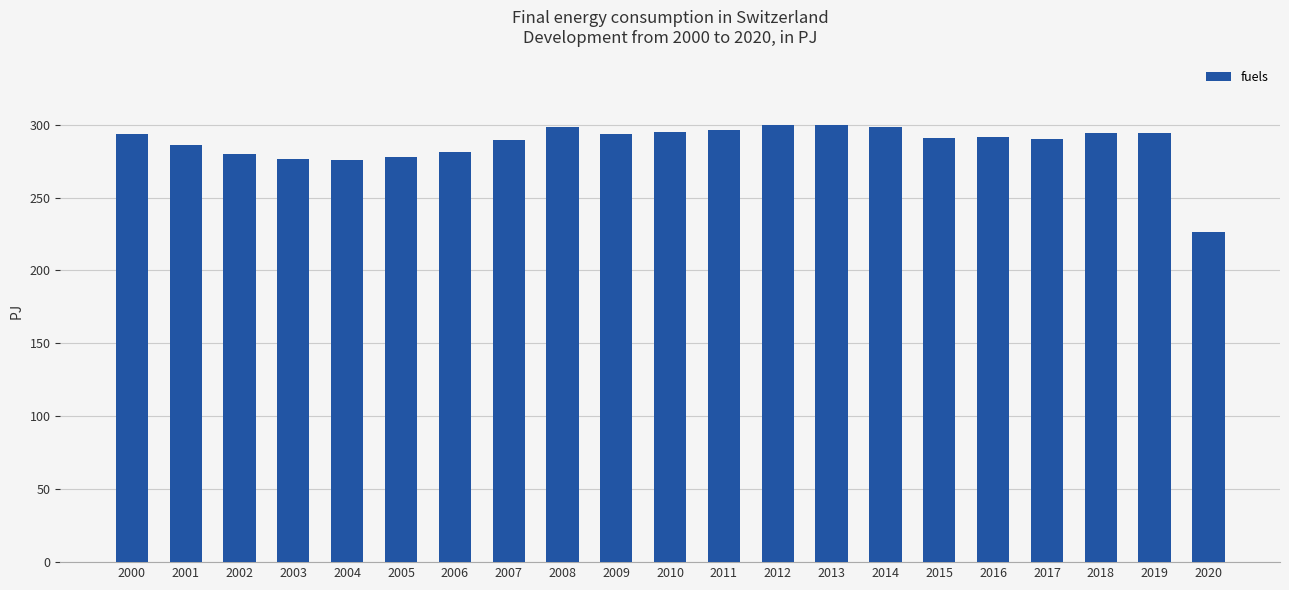

What value does the data have at 2019?

294.4